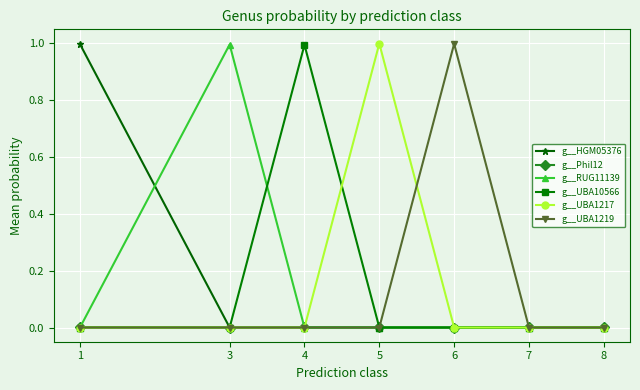

True or false: g__UBA1217 has more than 0 interior local peaks.

True